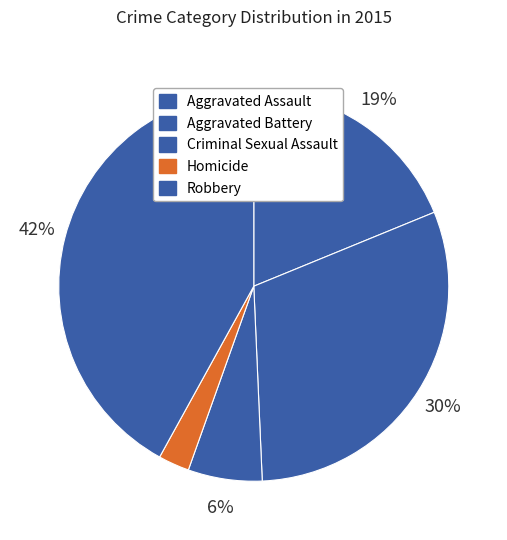

True or false: Criminal Sexual Assault accounts for 6% of the total.

True